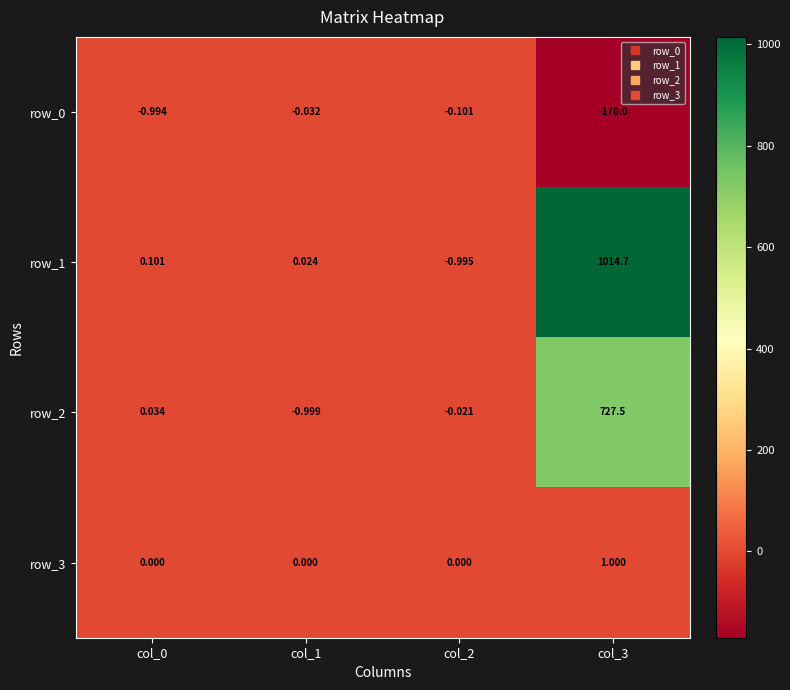

Count the row_3 values in the range 0 to 1.

4